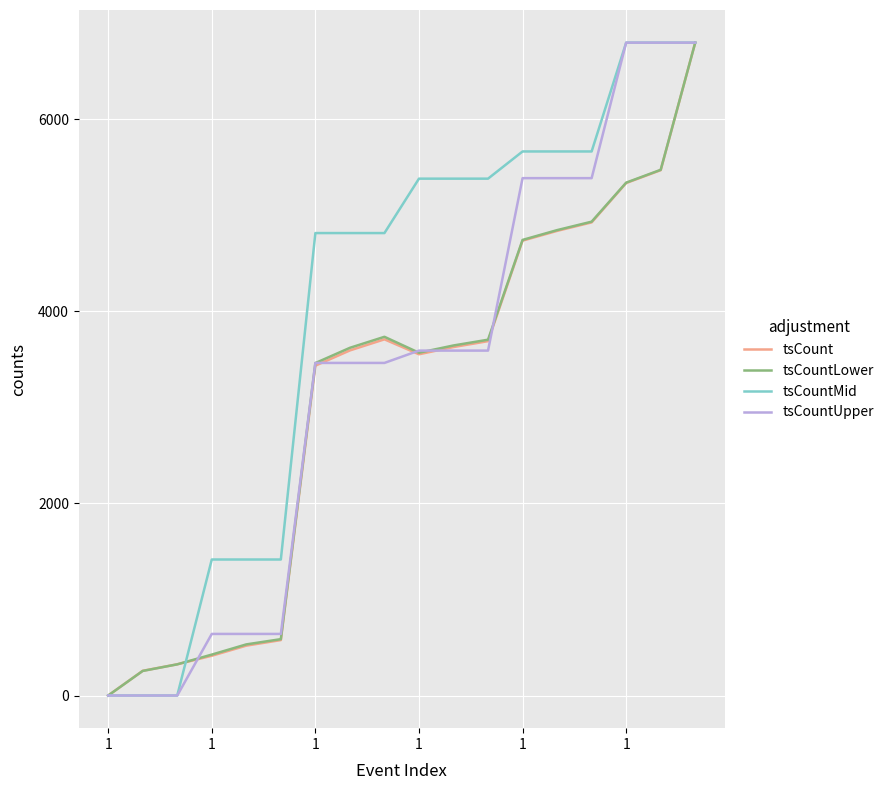

Which series has the largest total across all categories?

tsCountMid